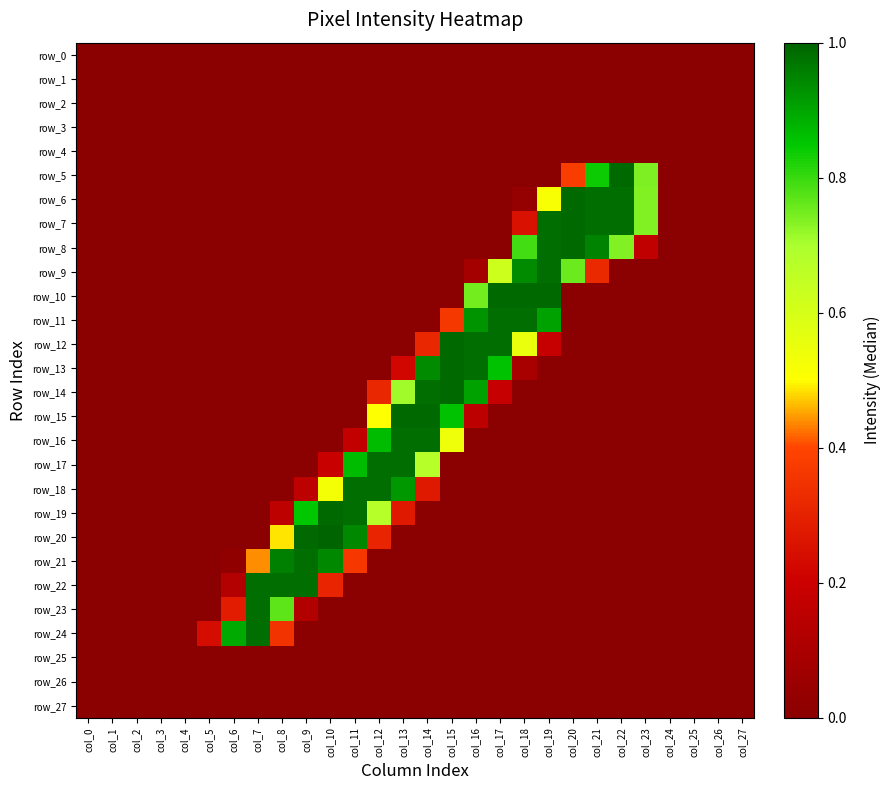

What is the highest value of the row_21 series?

1.0